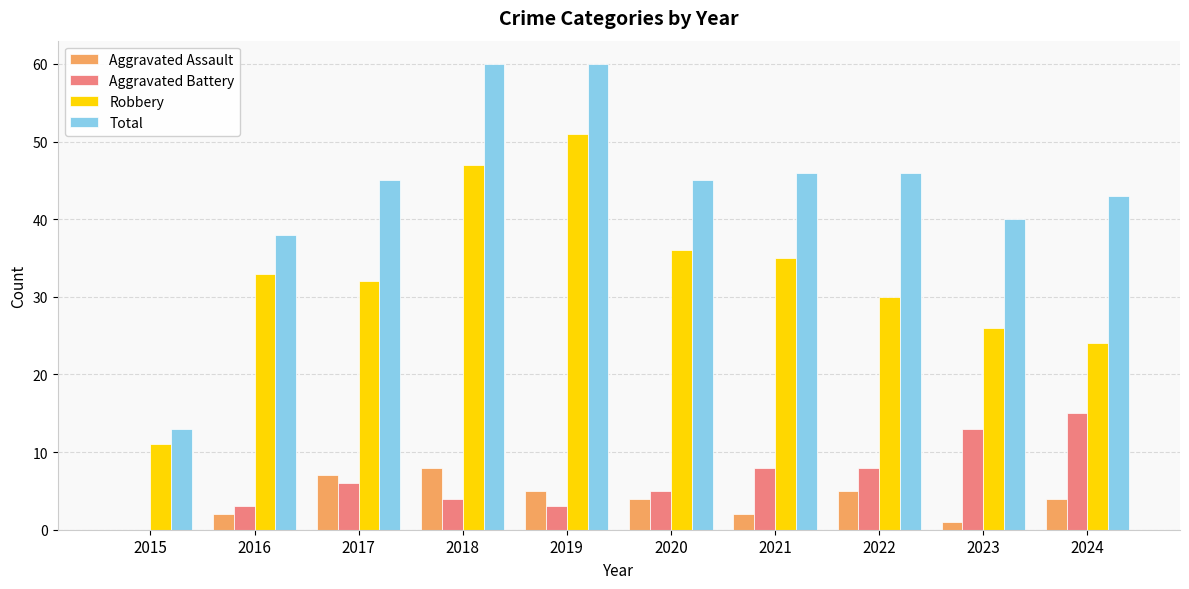

The Aggravated Battery series shows 6 at 2018. True or false?

False